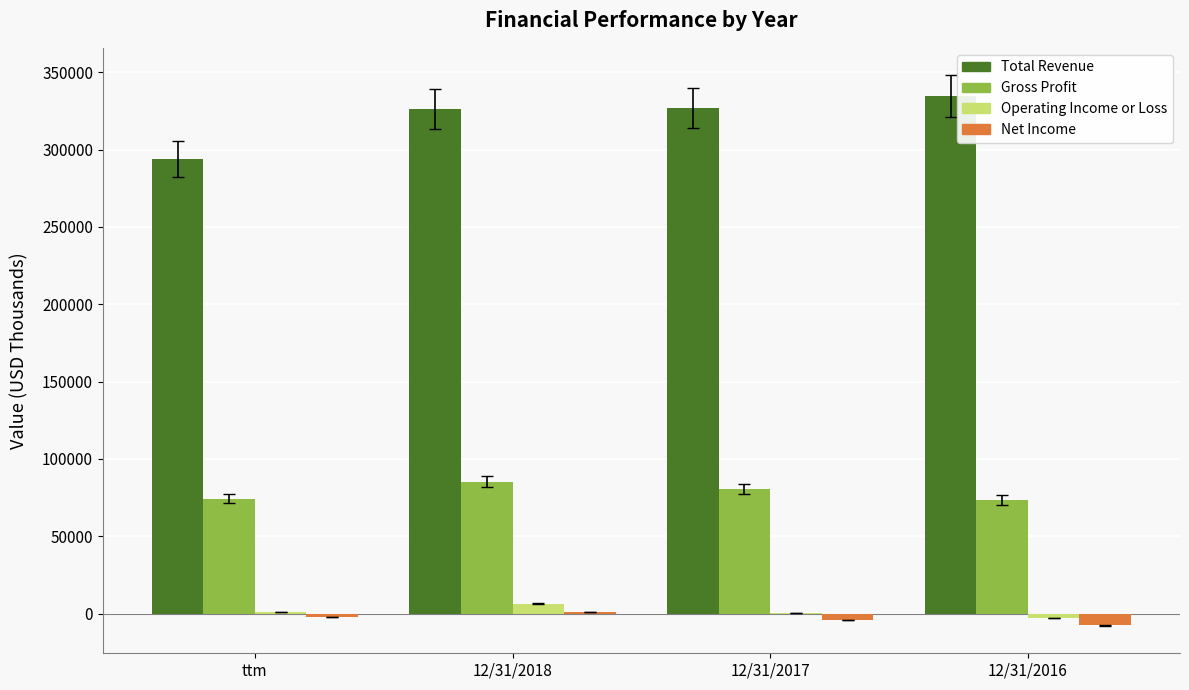

At which category is the sum across all series the highest?

12/31/2018